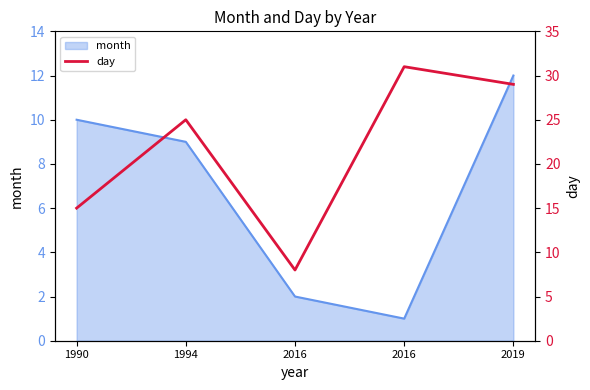

At which label does the data first exceed 25?

2016